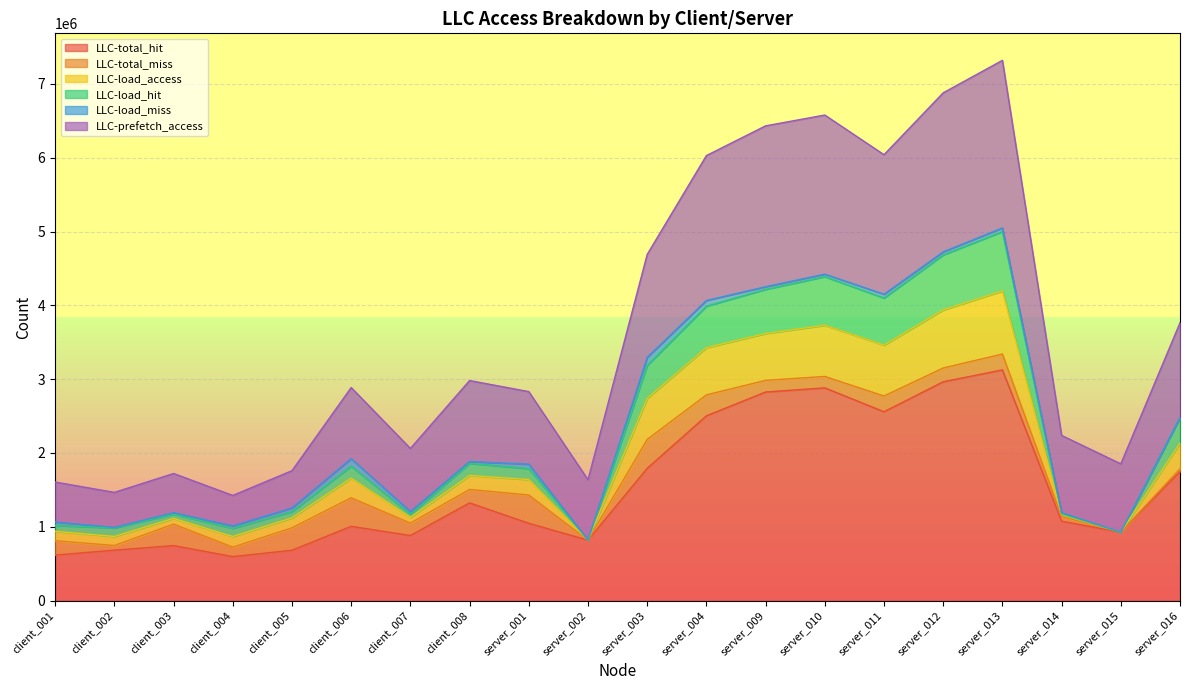

At which category is the sum across all series the highest?

server_013